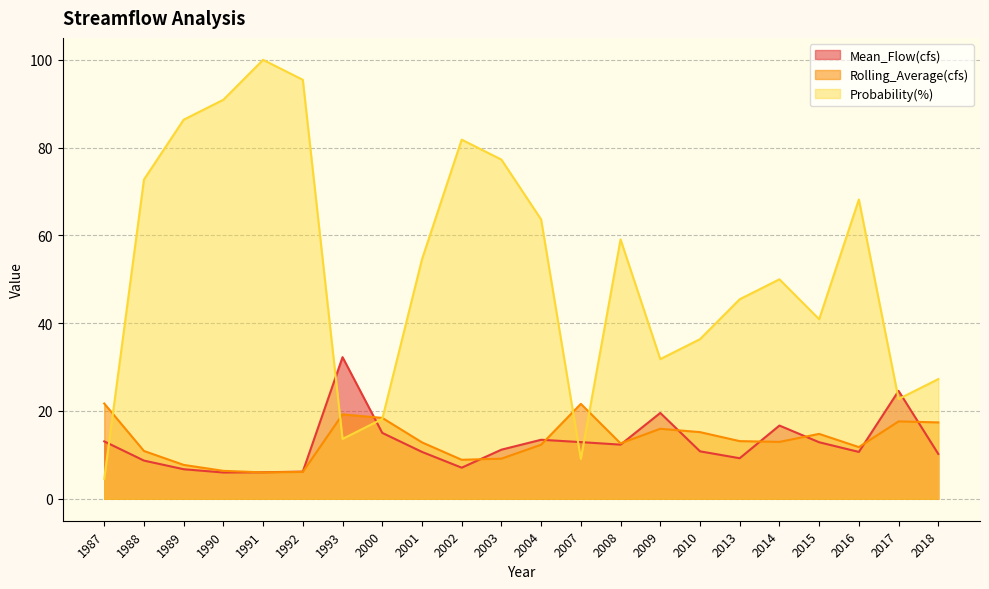

At which label does Mean_Flow(cfs) reach its minimum?

1990